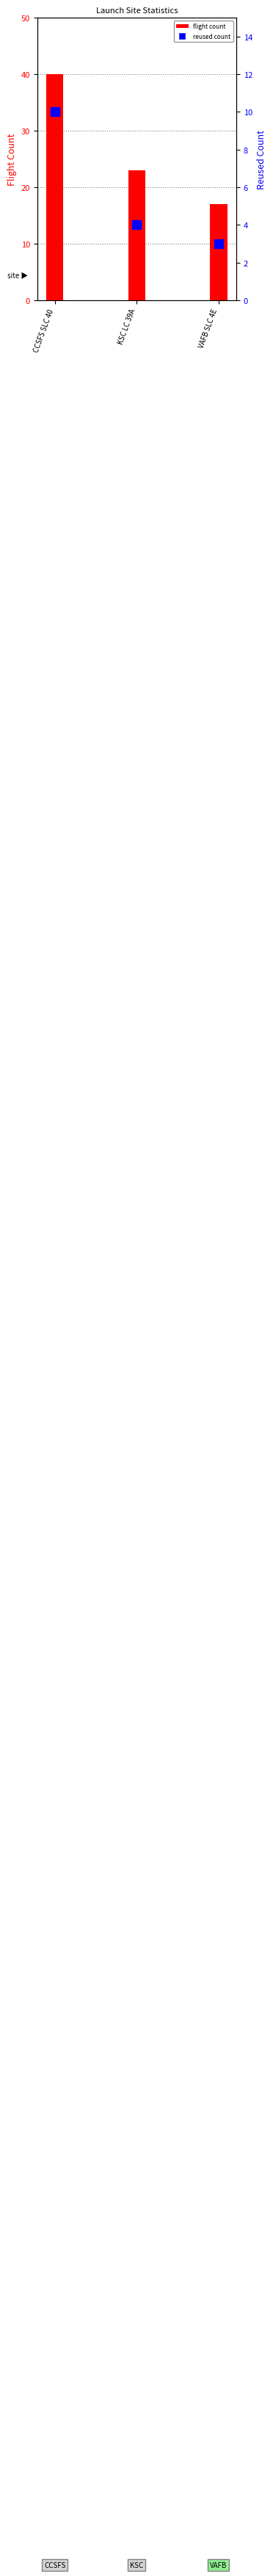

Which series has the widest spread of values?

FlightNumber